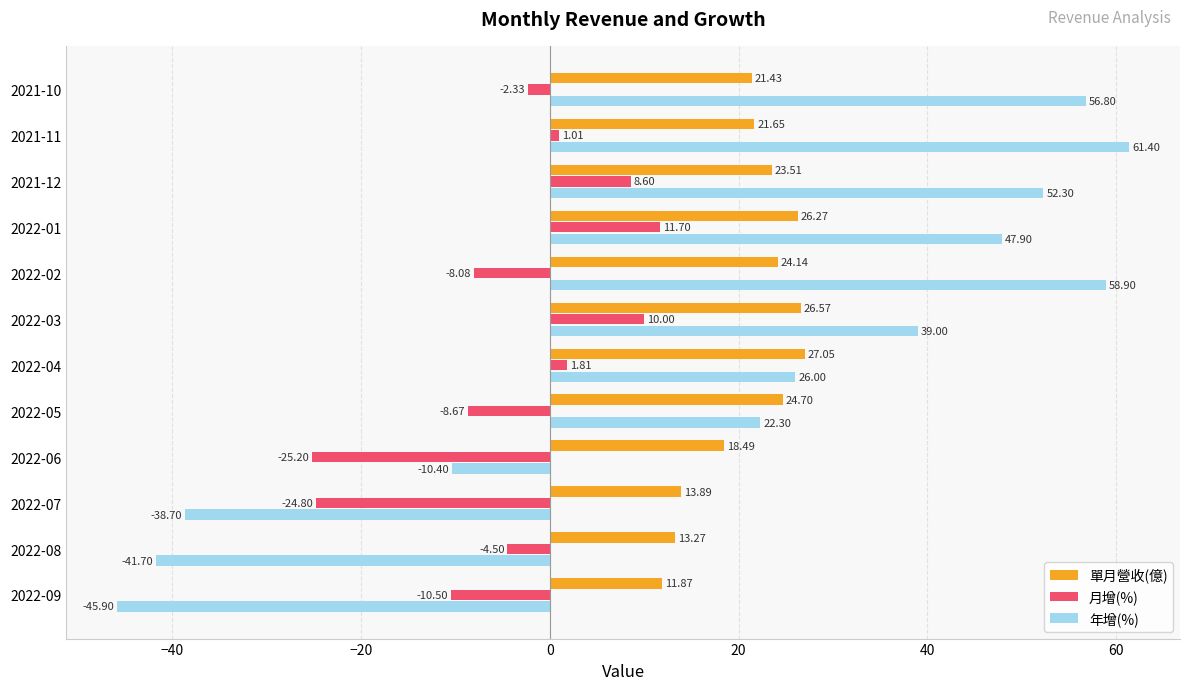

Which series has the largest total across all categories?

單月營收(億)